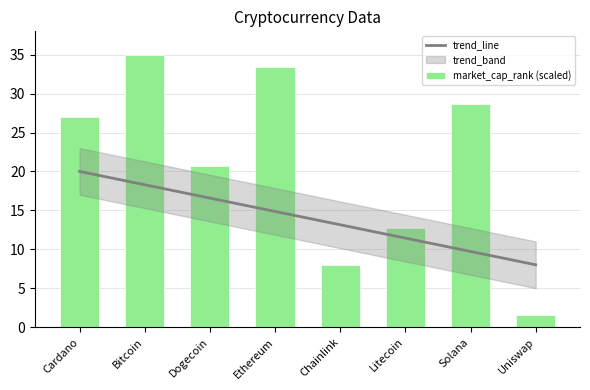

At which category does the chart reach its peak across all series?

Bitcoin